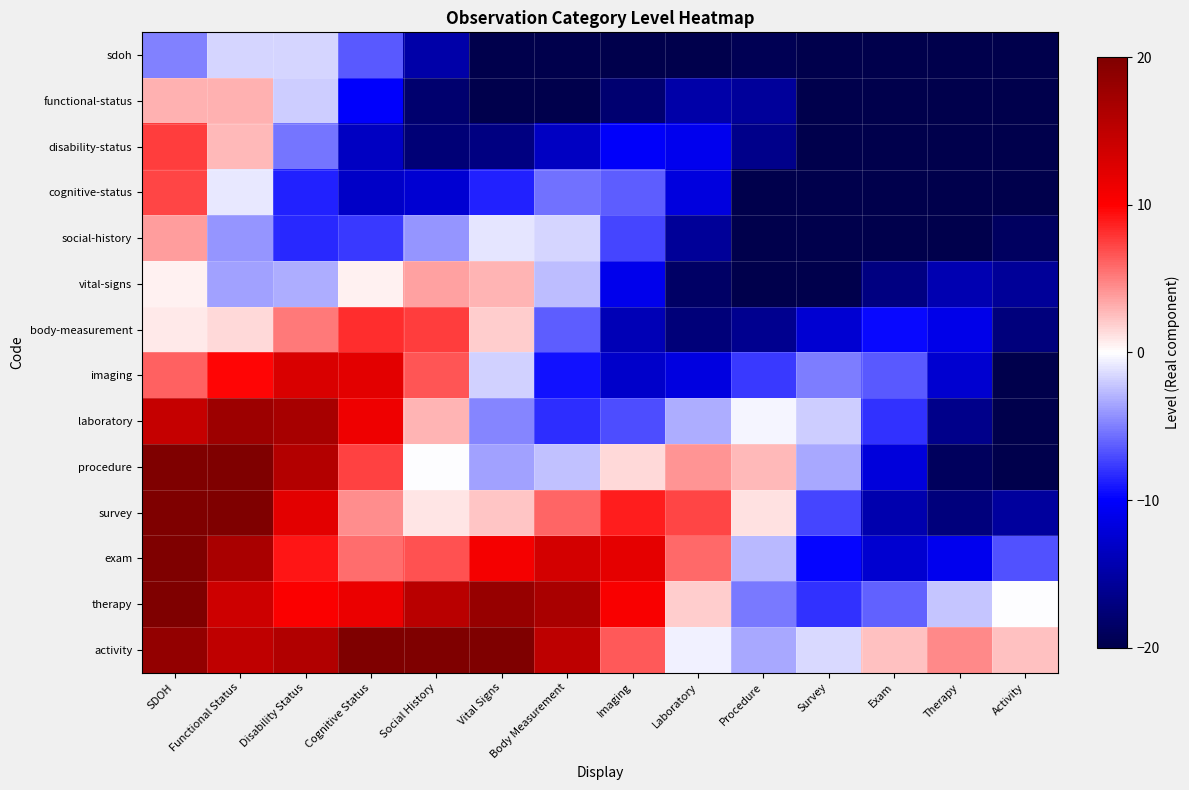

Reading left to right, extract all data points from this chart.

sdoh: SDOH=-5.0	Functional Status=-1.6	Disability Status=-1.6	Cognitive Status=-6.5	Social History=-14.7	Vital Signs=-22.6	Body Measurement=-26.8	Imaging=-26.2	Laboratory=-22.5	Procedure=-19.4	Survey=-20.2	Exam=-25.7	Therapy=-34.1	Activity=-41.6
functional-status: SDOH=3.0	Functional Status=3.0	Disability Status=-1.9	Cognitive Status=-10.1	Social History=-18.0	Vital Signs=-22.2	Body Measurement=-21.6	Imaging=-17.9	Laboratory=-14.8	Procedure=-15.5	Survey=-21.1	Exam=-29.5	Therapy=-37.0	Activity=-40.5
disability-status: SDOH=7.6	Functional Status=2.7	Disability Status=-5.5	Cognitive Status=-13.4	Social History=-17.6	Vital Signs=-17.0	Body Measurement=-13.3	Imaging=-10.2	Laboratory=-10.9	Procedure=-16.5	Survey=-24.9	Exam=-32.4	Therapy=-35.9	Activity=-34.7
cognitive-status: SDOH=7.3	Functional Status=-0.9	Disability Status=-8.7	Cognitive Status=-13.0	Social History=-12.4	Vital Signs=-8.7	Body Measurement=-5.6	Imaging=-6.3	Laboratory=-11.9	Procedure=-20.2	Survey=-27.8	Exam=-31.3	Therapy=-30.1	Activity=-26.2
social-history: SDOH=3.8	Functional Status=-4.1	Disability Status=-8.4	Cognitive Status=-7.7	Social History=-4.1	Vital Signs=-1.0	Body Measurement=-1.7	Imaging=-7.2	Laboratory=-15.6	Procedure=-23.2	Survey=-26.7	Exam=-25.4	Therapy=-21.6	Activity=-18.9
vital-signs: SDOH=0.5	Functional Status=-3.7	Disability Status=-3.1	Cognitive Status=0.5	Social History=3.7	Vital Signs=2.9	Body Measurement=-2.6	Imaging=-11.0	Laboratory=-18.5	Procedure=-22.1	Survey=-20.8	Exam=-17.0	Therapy=-14.3	Activity=-15.7
body-measurement: SDOH=0.9	Functional Status=1.5	Disability Status=5.2	Cognitive Status=8.3	Social History=7.5	Vital Signs=2.0	Body Measurement=-6.4	Imaging=-13.9	Laboratory=-17.4	Procedure=-16.2	Survey=-12.4	Exam=-9.7	Therapy=-11.1	Activity=-17.3
imaging: SDOH=6.1	Functional Status=9.8	Disability Status=12.9	Cognitive Status=12.1	Social History=6.6	Vital Signs=-1.8	Body Measurement=-9.3	Imaging=-12.8	Laboratory=-11.6	Procedure=-7.8	Survey=-5.0	Exam=-6.5	Therapy=-12.6	Activity=-21.1
laboratory: SDOH=14.4	Functional Status=17.5	Disability Status=16.8	Cognitive Status=11.2	Social History=2.8	Vital Signs=-4.7	Body Measurement=-8.2	Imaging=-7.0	Laboratory=-3.1	Procedure=-0.4	Survey=-1.9	Exam=-8.0	Therapy=-16.5	Activity=-23.6
procedure: SDOH=22.1	Functional Status=21.4	Disability Status=15.8	Cognitive Status=7.5	Social History=-0.1	Vital Signs=-3.6	Body Measurement=-2.4	Imaging=1.5	Laboratory=4.2	Procedure=2.7	Survey=-3.4	Exam=-11.9	Therapy=-19.0	Activity=-21.8
survey: SDOH=26.0	Functional Status=20.4	Disability Status=12.1	Cognitive Status=4.5	Social History=1.0	Vital Signs=2.2	Body Measurement=6.1	Imaging=8.8	Laboratory=7.3	Procedure=1.2	Survey=-7.3	Exam=-14.4	Therapy=-17.2	Activity=-15.4
exam: SDOH=25.1	Functional Status=16.7	Disability Status=9.1	Cognitive Status=5.6	Social History=6.9	Vital Signs=10.7	Body Measurement=13.4	Imaging=12.0	Laboratory=5.8	Procedure=-2.7	Survey=-9.8	Exam=-12.6	Therapy=-10.8	Activity=-6.9
therapy: SDOH=21.3	Functional Status=13.8	Disability Status=10.2	Cognitive Status=11.5	Social History=15.3	Vital Signs=18.0	Body Measurement=16.6	Imaging=10.4	Laboratory=1.9	Procedure=-5.2	Survey=-8.0	Exam=-6.2	Therapy=-2.3	Activity=-0.0
activity: SDOH=18.4	Functional Status=14.9	Disability Status=16.1	Cognitive Status=19.9	Social History=22.6	Vital Signs=21.2	Body Measurement=15.0	Imaging=6.5	Laboratory=-0.6	Procedure=-3.4	Survey=-1.6	Exam=2.4	Therapy=4.6	Activity=2.4